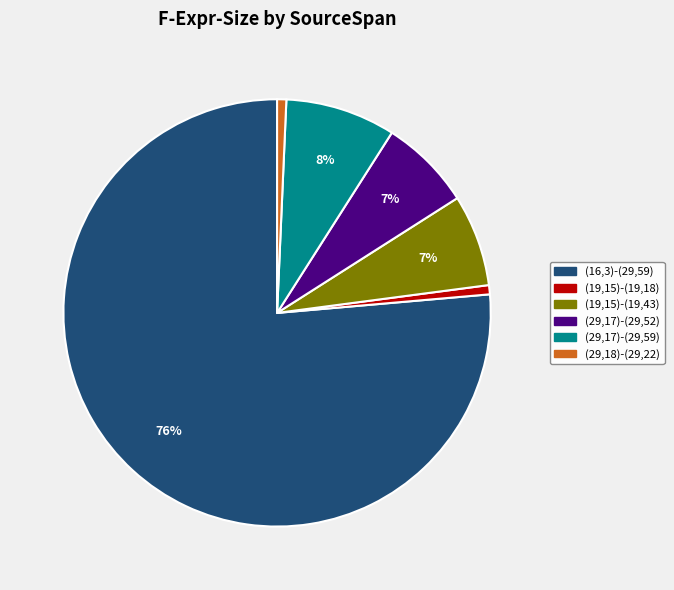

How many segments does this pie chart have?

6